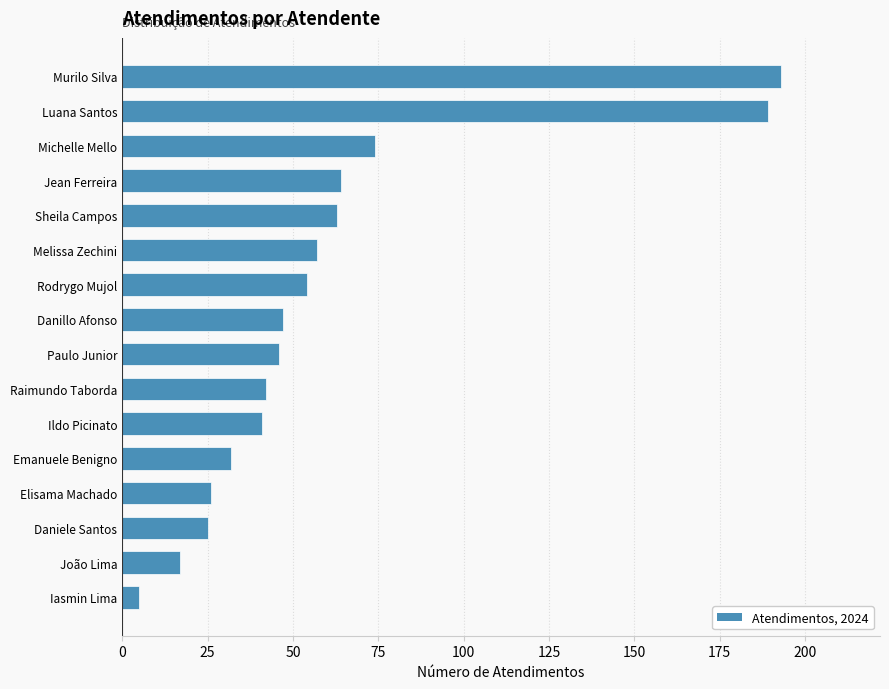

What is the change in value from Paulo Junior to Sheila Campos?

+17